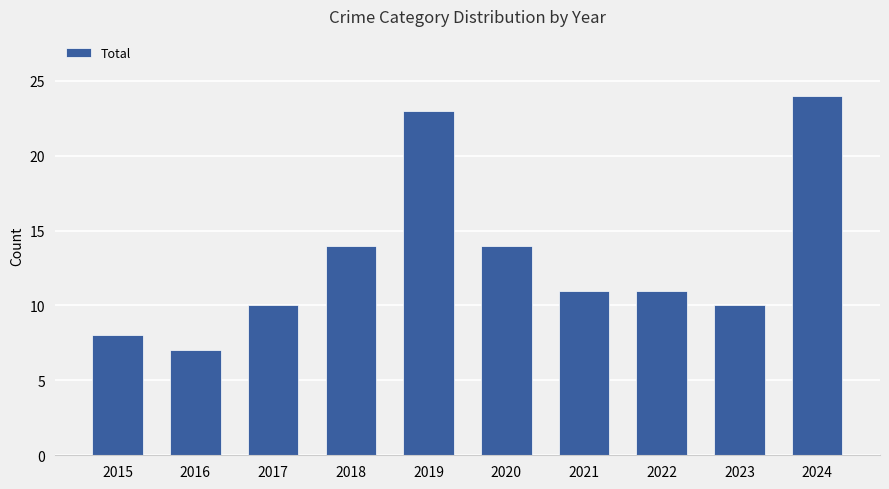

How many bars are there in total?

10